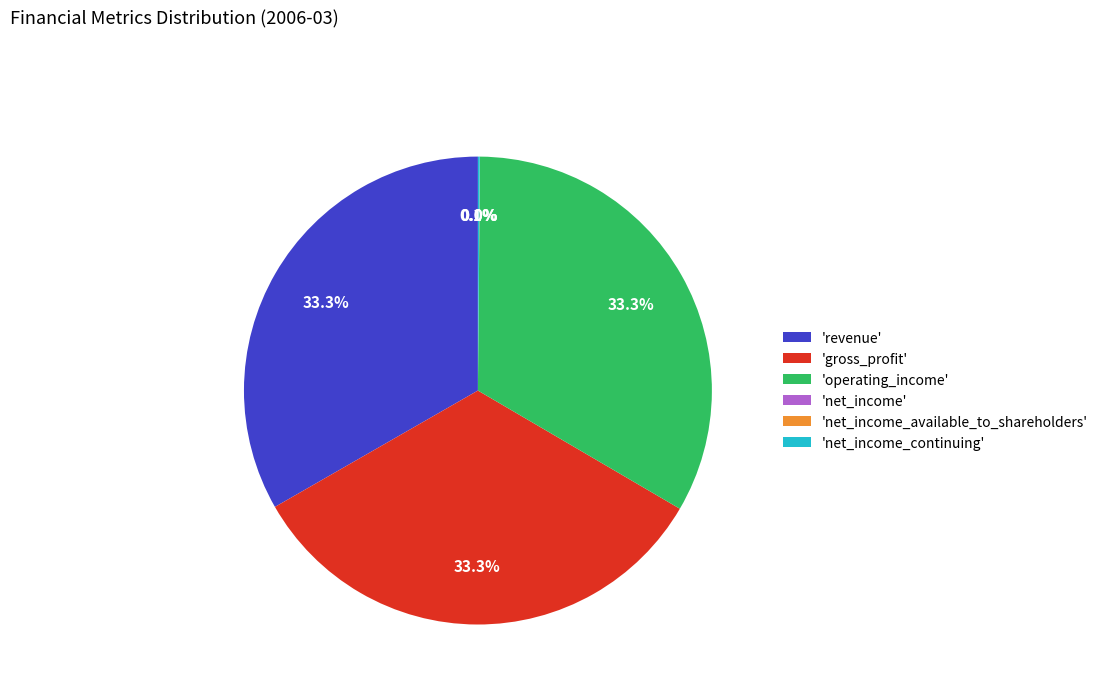

What is the total percentage of 'revenue' and 'operating_income'?

66.6%